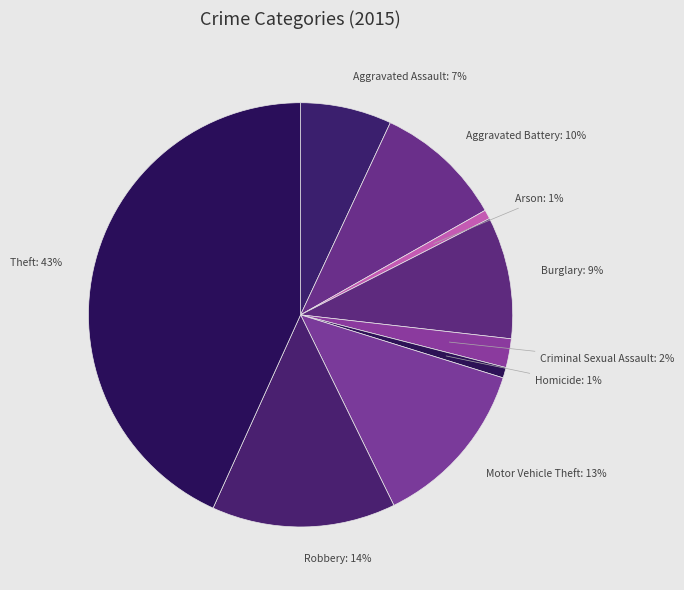

How many segments does this pie chart have?

9